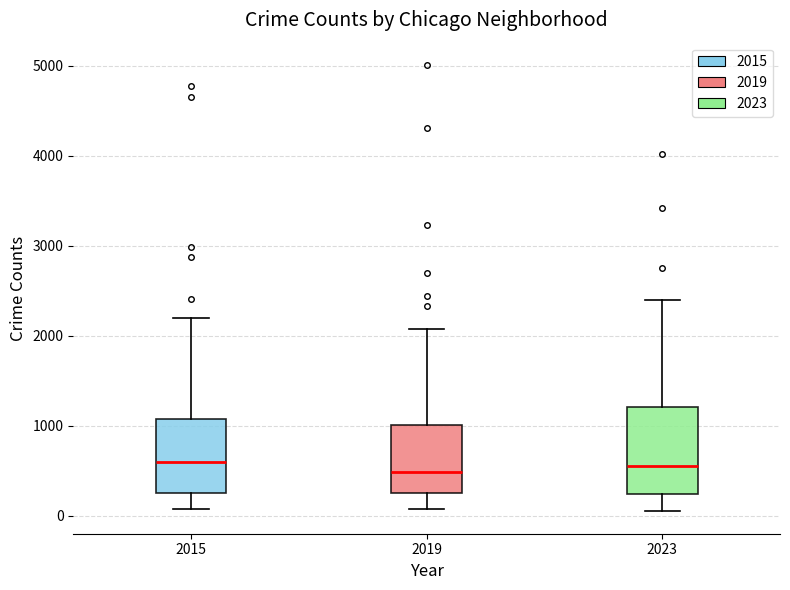

Comparing the boxes themselves (not the whiskers), which one is the tallest?

2023